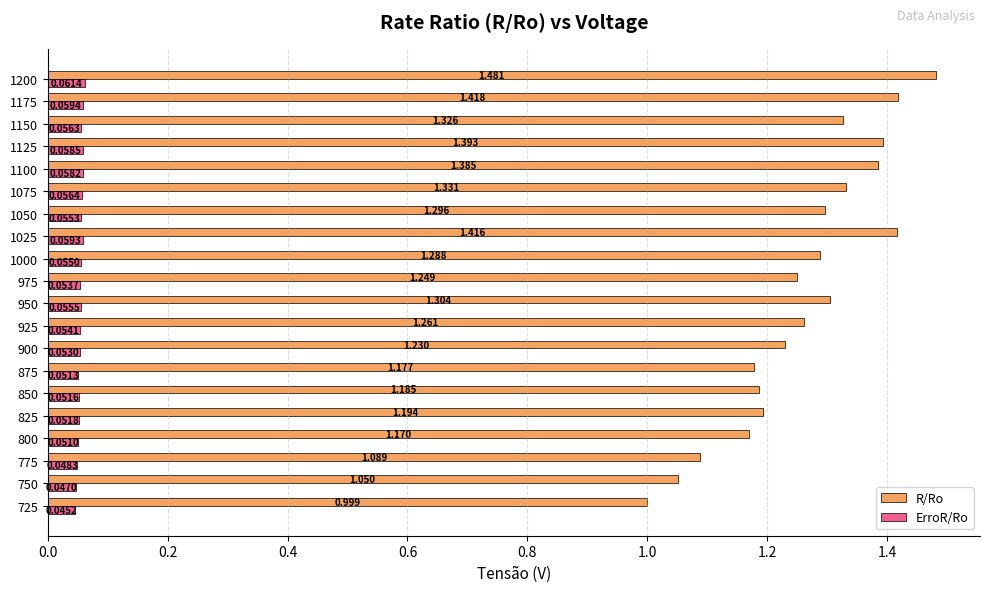

Which series has the largest range (max minus min)?

R/Ro